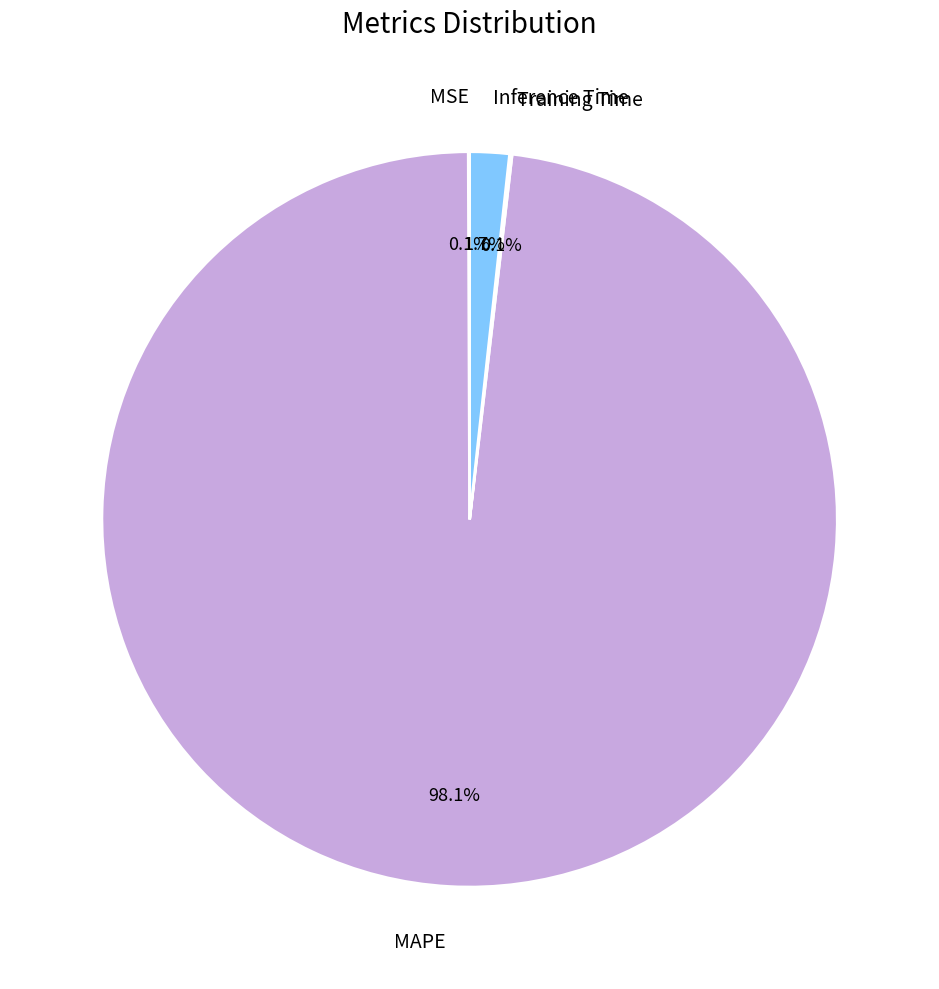

Does MAPE represent more than half of the total?

Yes